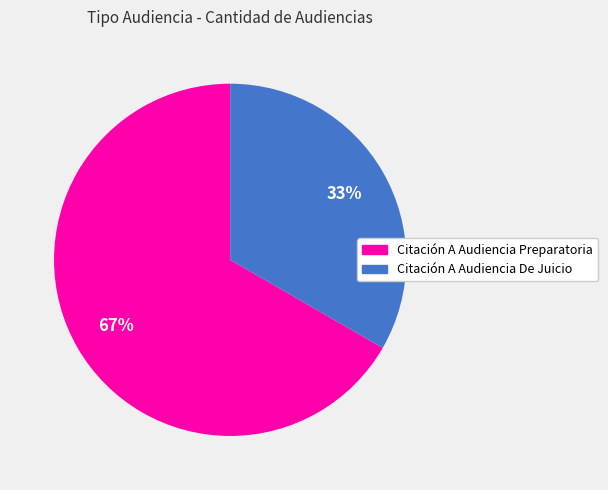

Which has a higher value, Citación A Audiencia De Juicio or Citación A Audiencia Preparatoria?

Citación A Audiencia Preparatoria